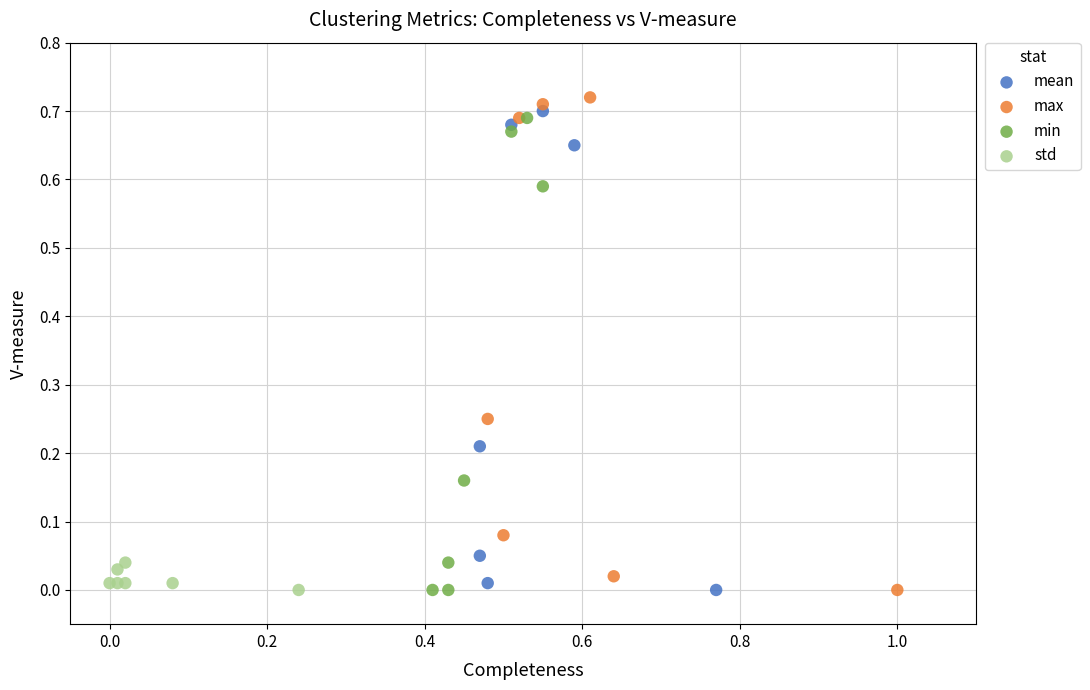

Which series has the largest Y range (max minus min)?

max